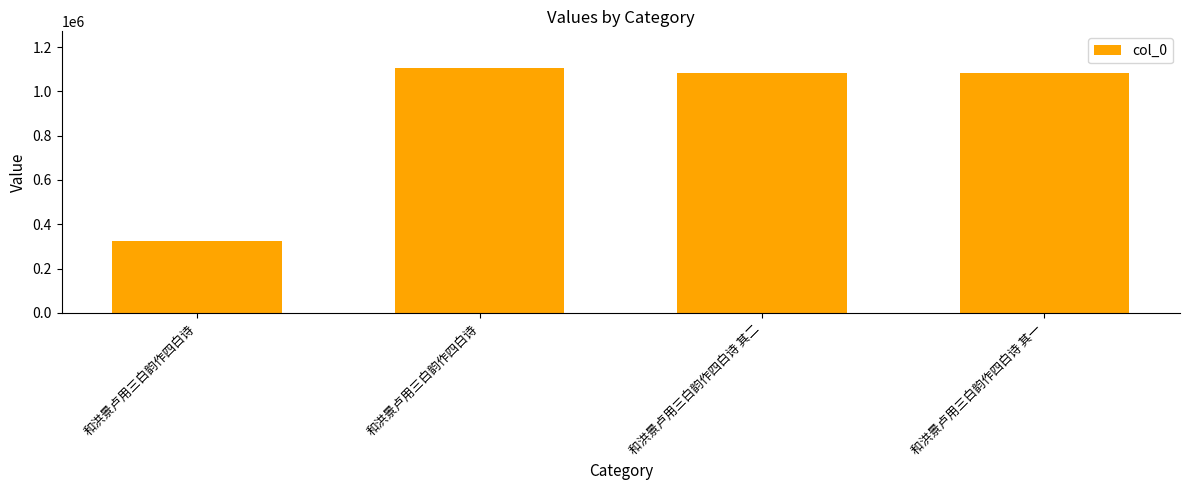

How many bars are there in total?

4